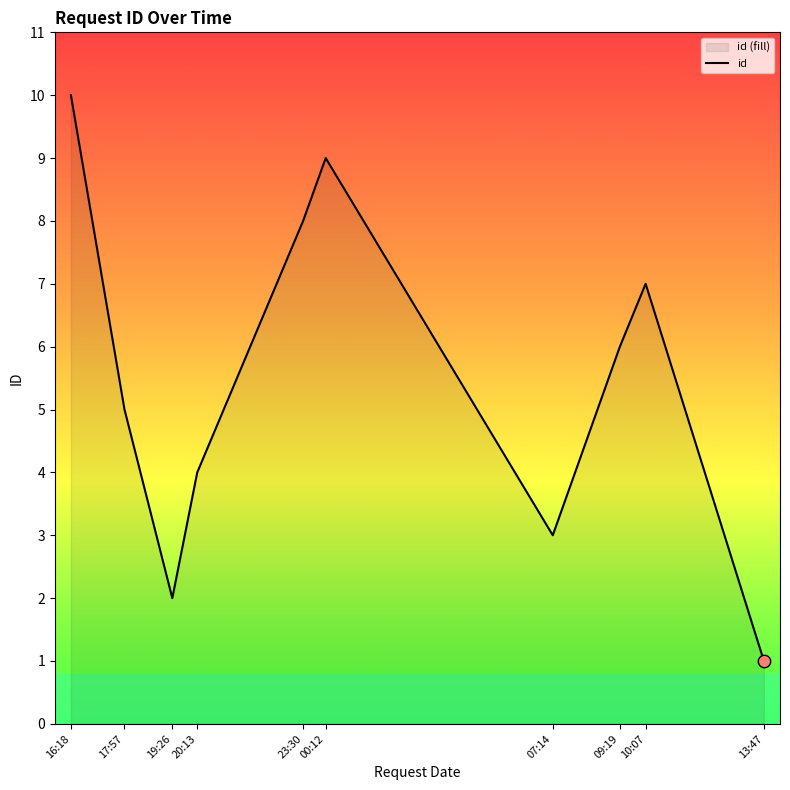

What is the change in value from 2021-10-29T17:57:52 to 2021-10-29T23:30:11?

+3